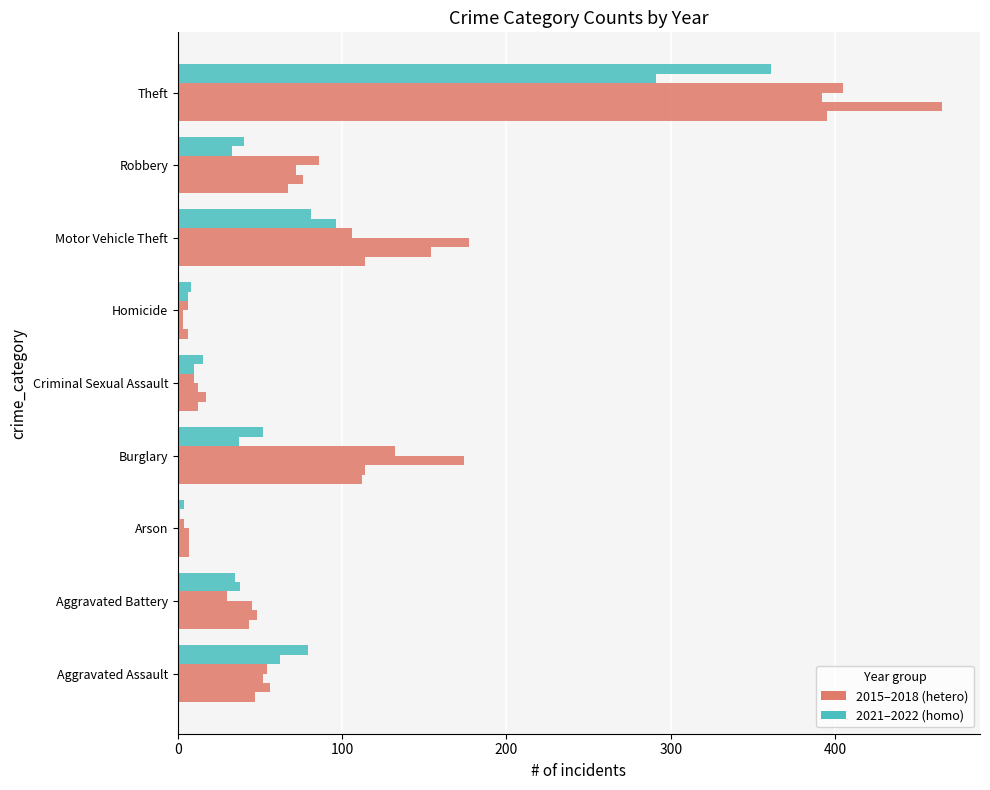

Reading left to right, list all the values displayed in this chart.

2015: 47	43	7	112	12	6	114	67	395
2016: 56	48	7	114	17	3	154	76	465
2017: 52	45	7	174	12	3	177	72	392
2018: 54	30	4	132	10	6	106	86	405
2021: 62	38	1	37	10	6	96	33	291
2022: 79	35	4	52	15	8	81	40	361